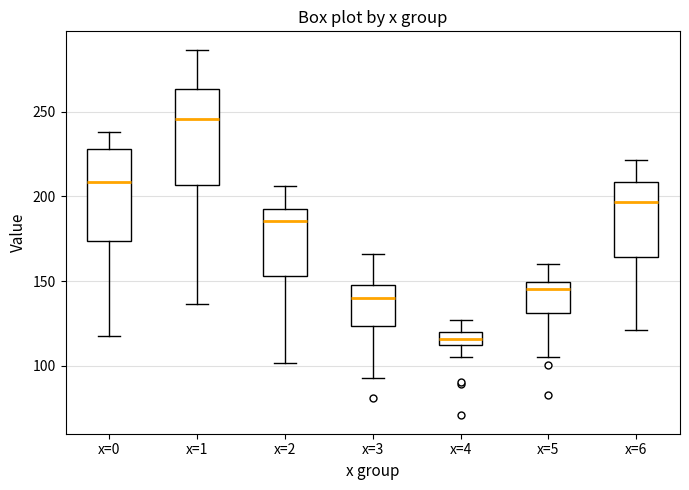

Reading left to right, transcribe this box plot: for each box, give where its median line is, the range the box spans, and where its two whiskers end, as read against the y-axis. The values are not printed on the chart, so give them approximately, as read against the axis.

x=0: median 210, box 175 to 230, whiskers 115 to 240
x=1: median 245, box 205 to 265, whiskers 135 to 285
x=2: median 185, box 155 to 190, whiskers 100 to 205
x=3: median 140, box 125 to 150, whiskers 95 to 165
x=4: median 115, box 110 to 120, whiskers 105 to 125
x=5: median 145, box 130 to 150, whiskers 105 to 160
x=6: median 195, box 165 to 210, whiskers 120 to 220